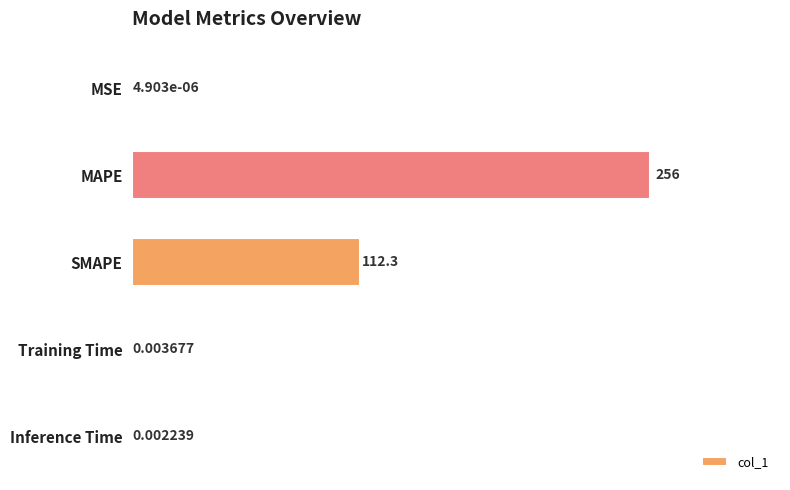

What is the average value?

73.7